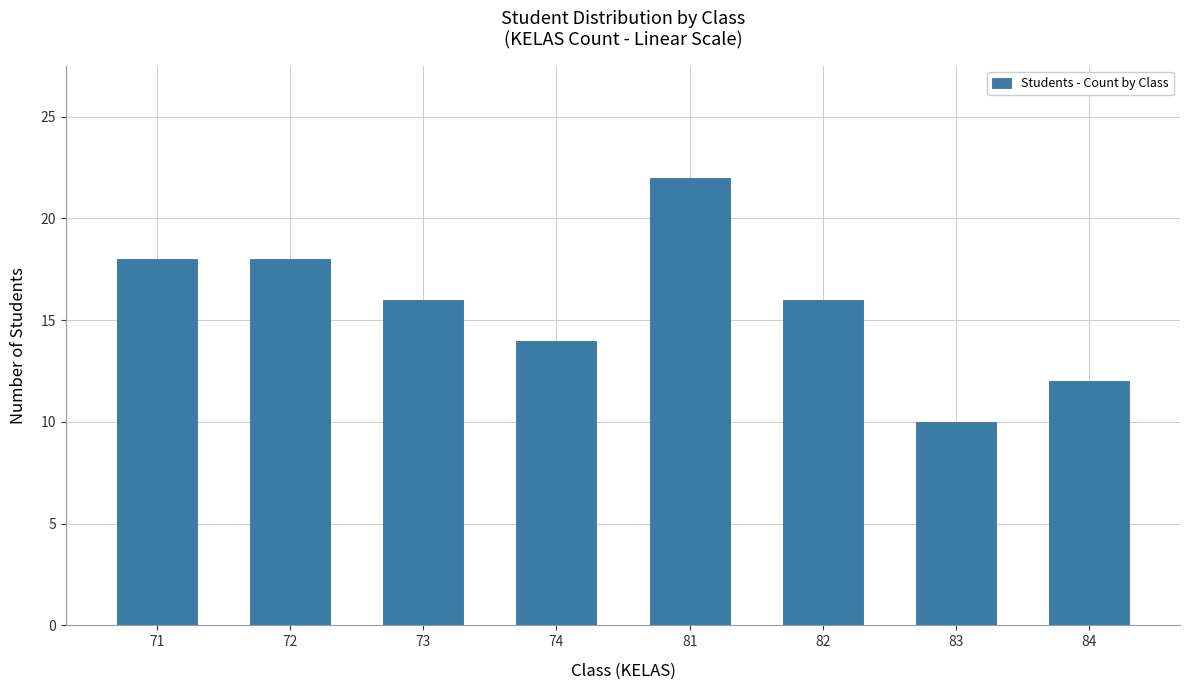

At which label does the data first exceed 16?

71